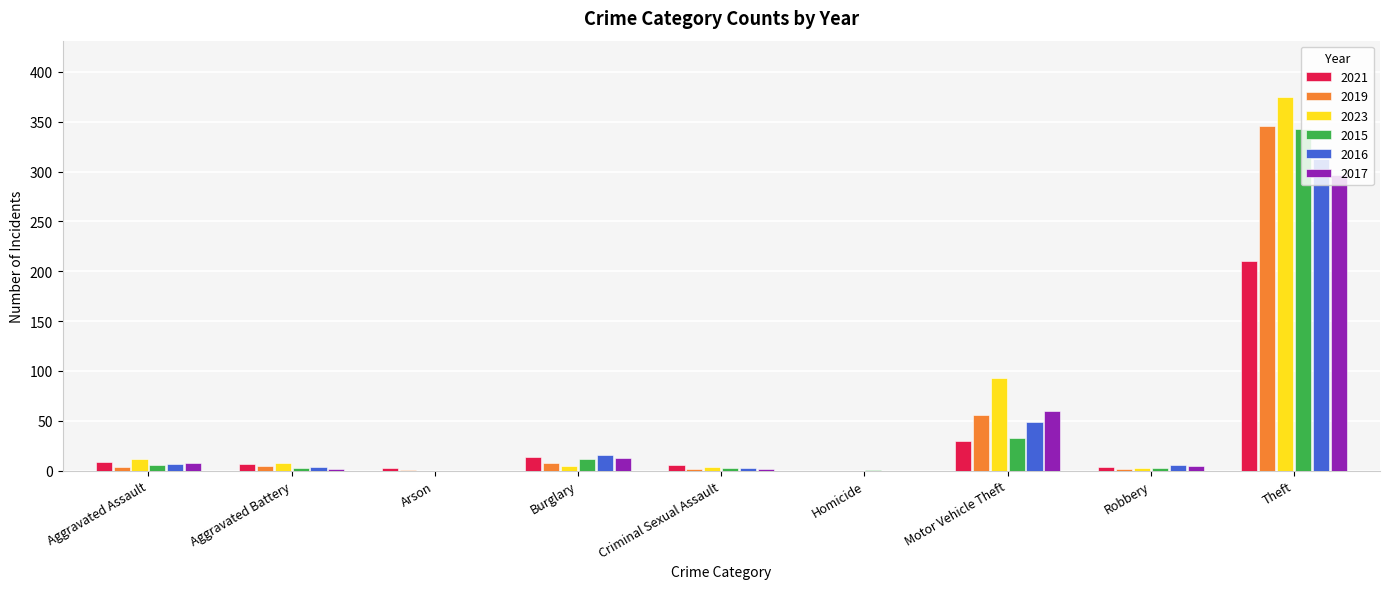

At which category is the sum across all series the highest?

Theft